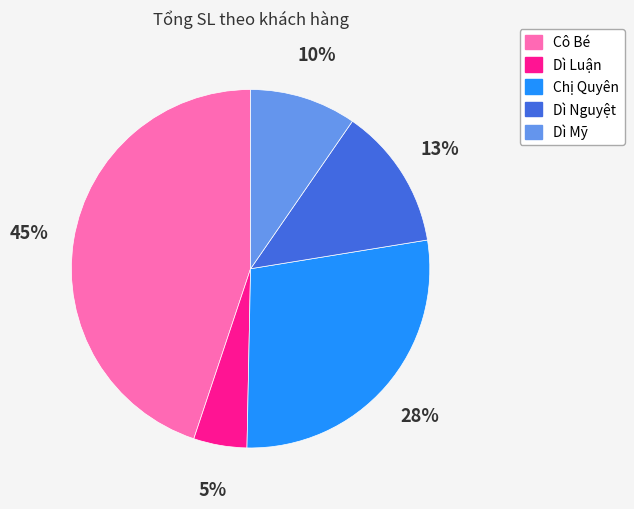

To the nearest percent, what percentage of the pie is Chị Quyên?

28%